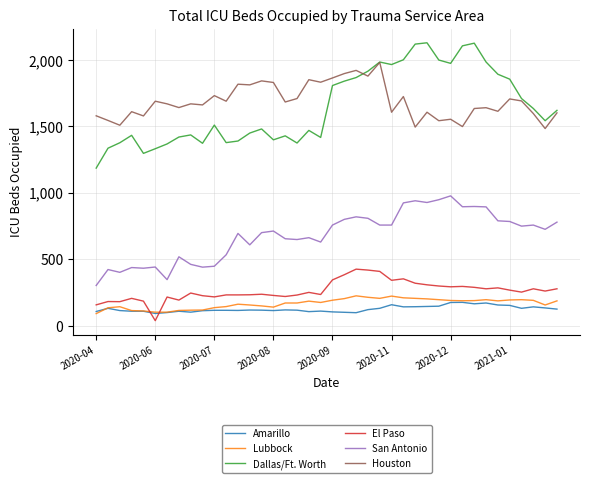

Which series has the widest spread of values?

Dallas/Ft. Worth